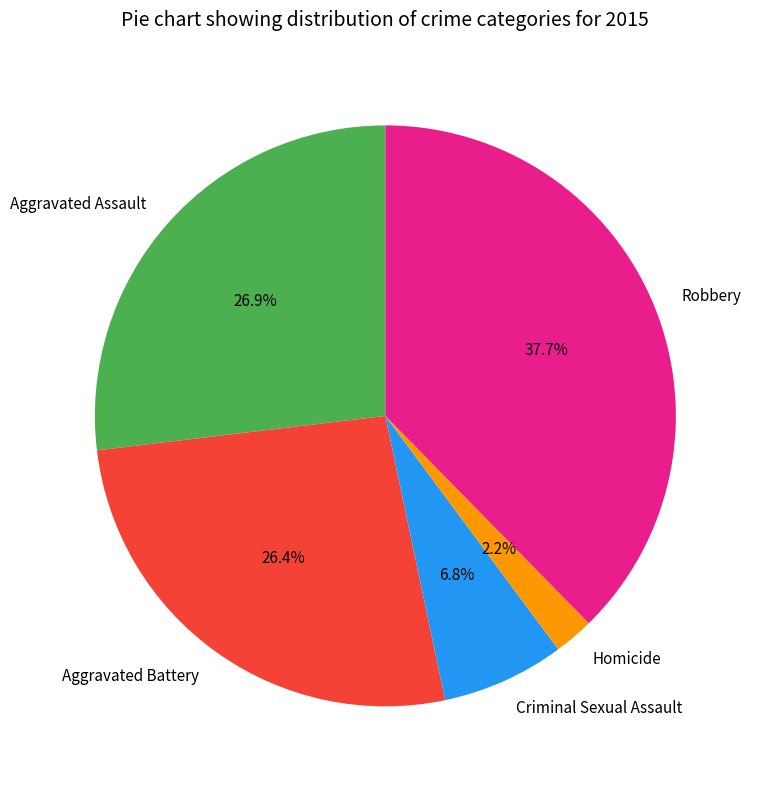

To the nearest percent, what percentage of the pie is Robbery?

38%